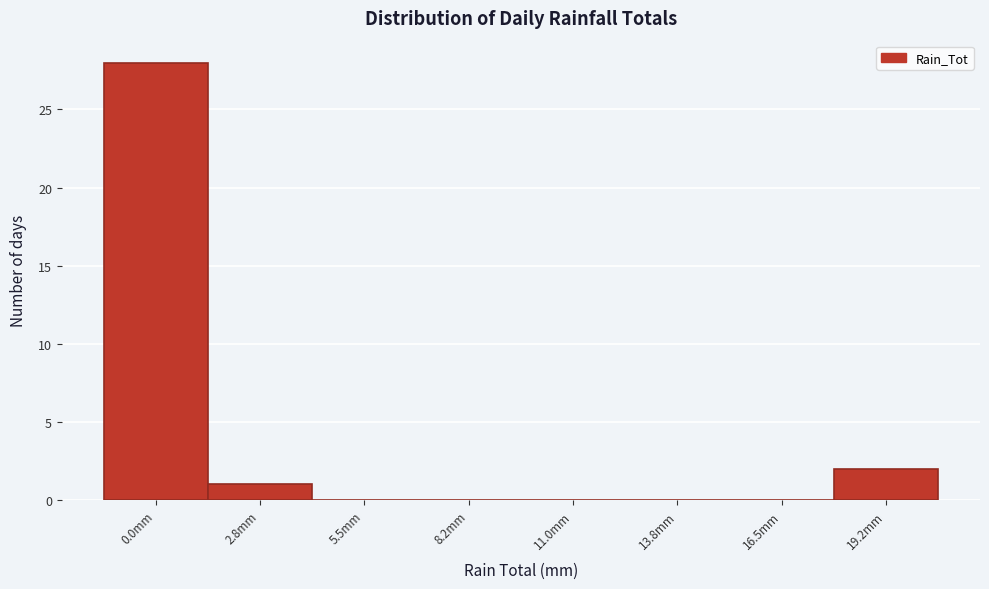

Reading left to right, what are all the values shown in this chart?

0.0mm=28	2.8mm=1	5.5mm=0	8.2mm=0	11.0mm=0	13.8mm=0	16.5mm=0	19.2mm=2